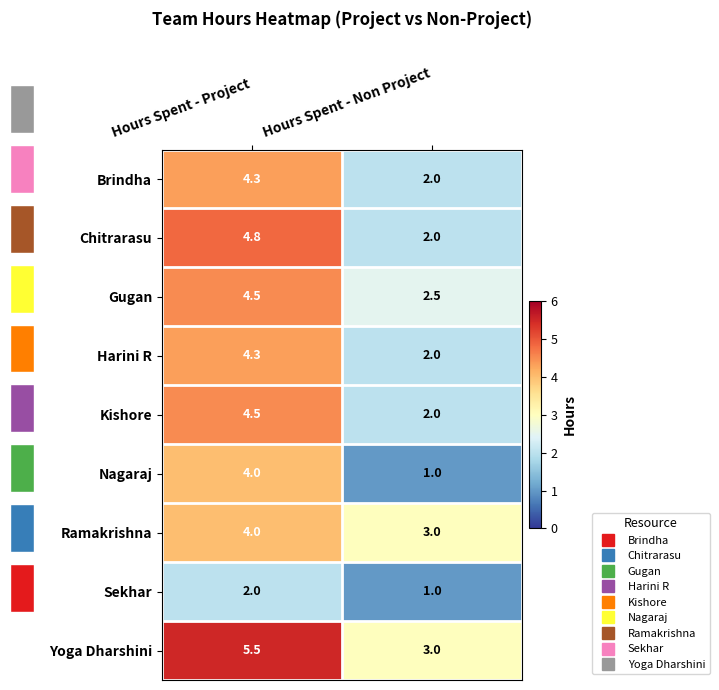

Between Hours Spent - Project and Hours Spent - Non Project, which is larger?

Hours Spent - Project